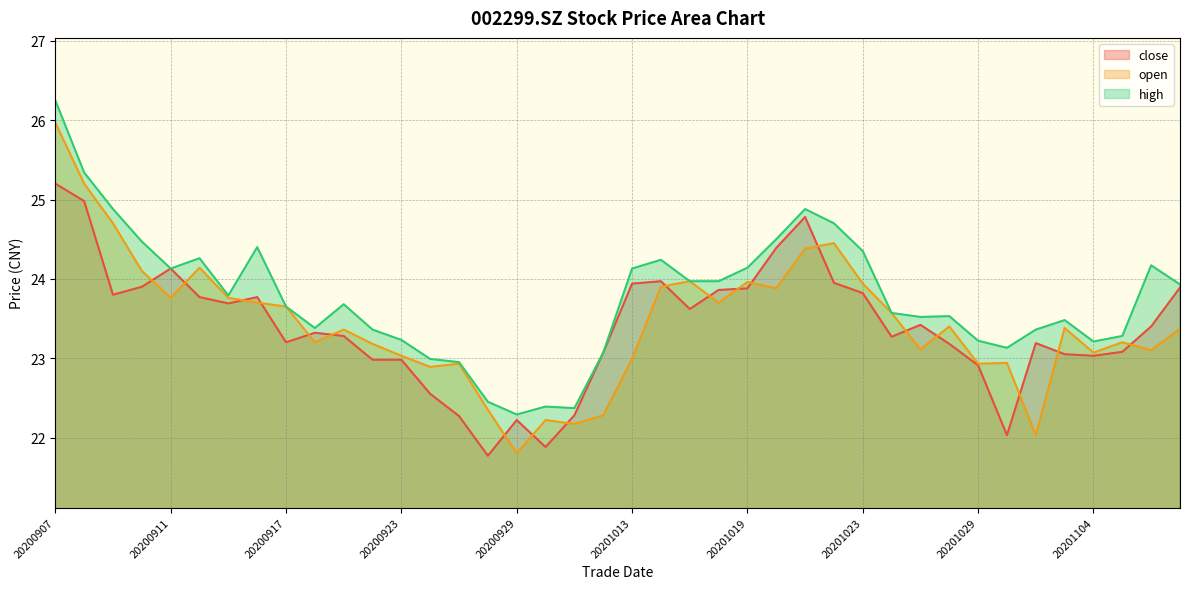

At which category does high reach its first local valley?

20200911